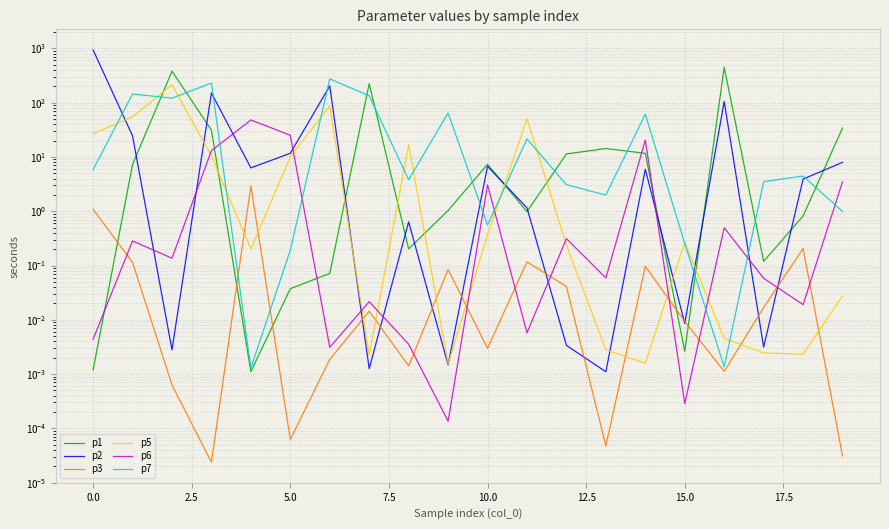

What value does the p7 series have at 19?

1.0